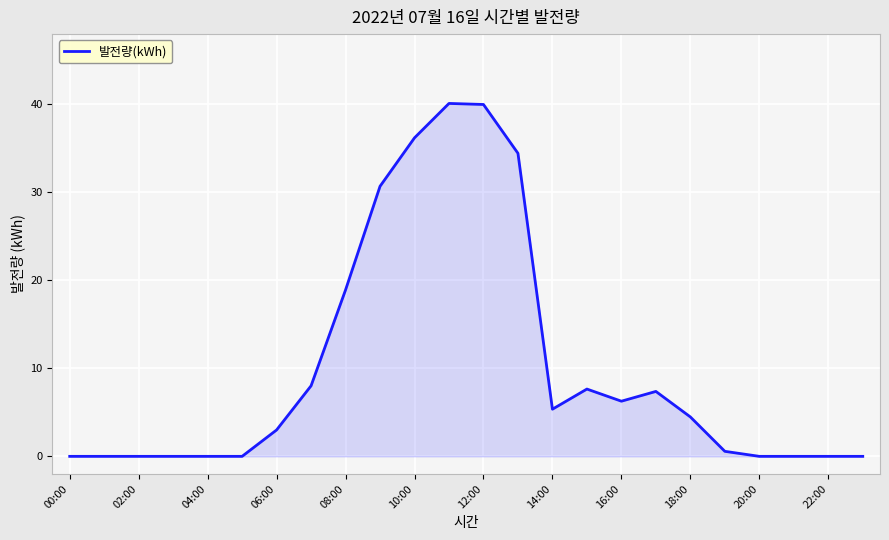

What is the maximum value shown in the chart?

40.1